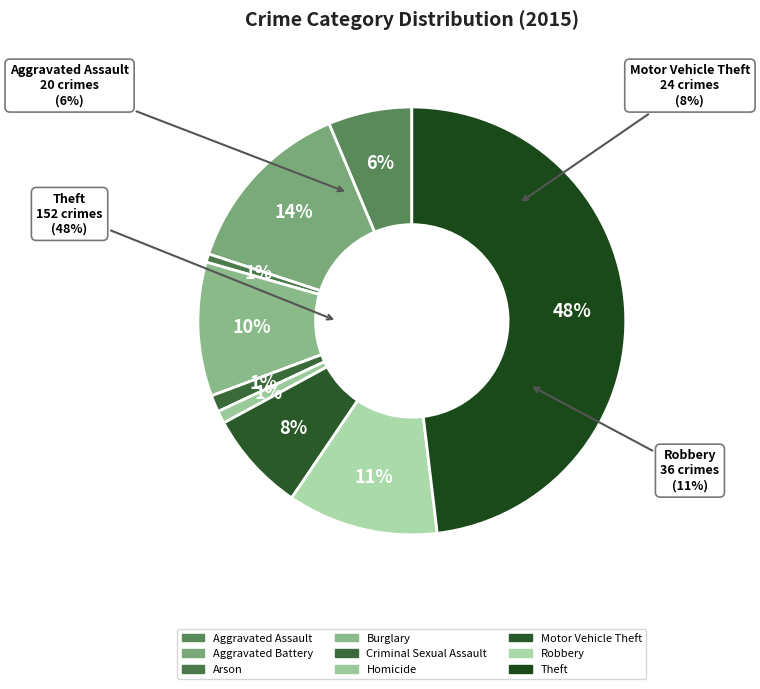

Count the number of slices in the pie.

9